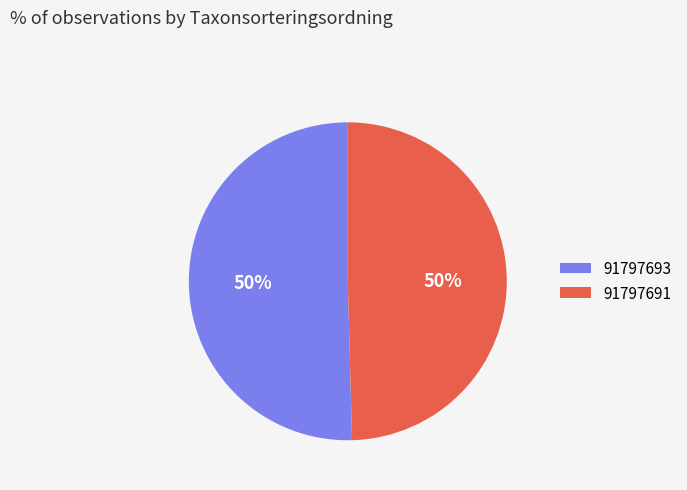

The 91797691 slice represents 43% of the pie. True or false?

False